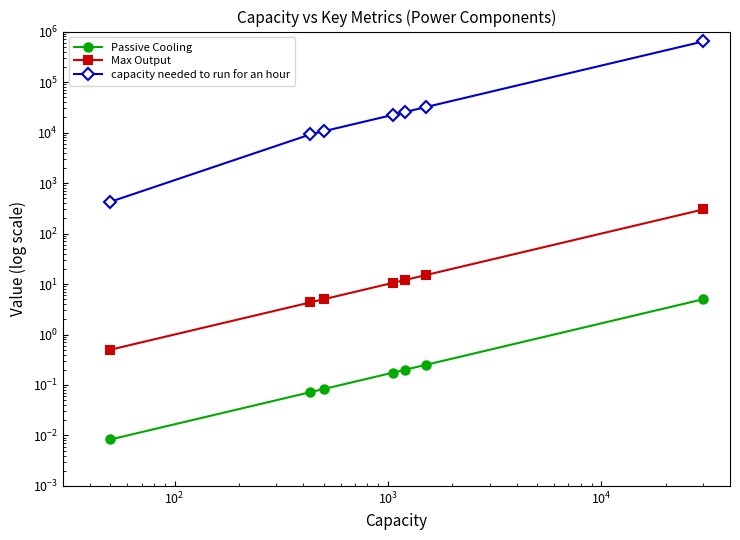

True or false: Passive Cooling and capacity needed to run for an hour intersect in this chart.

False